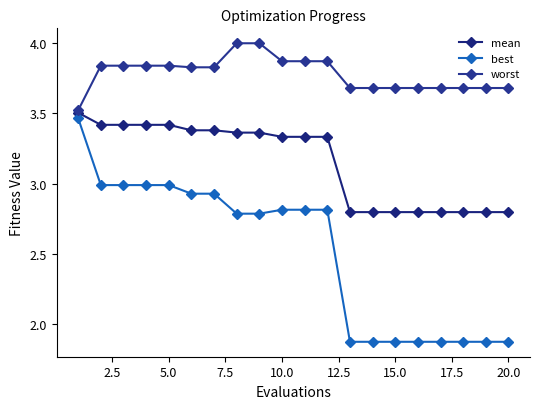

How many distinct data groups are displayed?

3